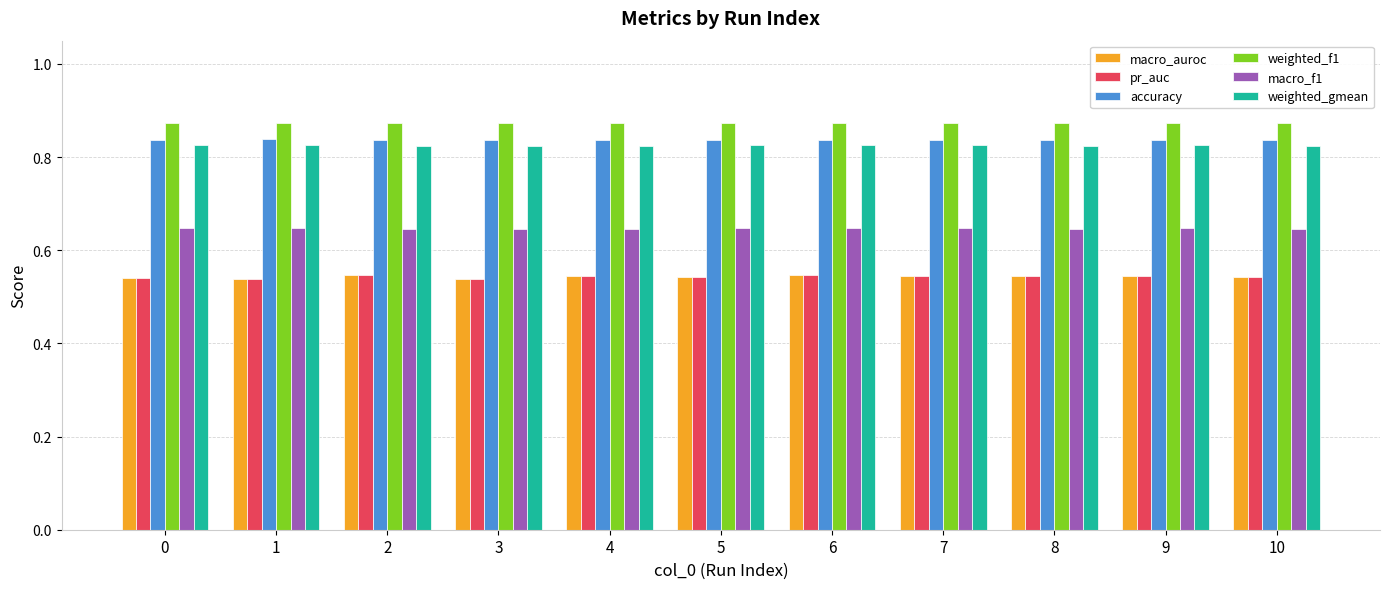

What are all the series names shown in the legend?

macro_auroc, pr_auc, accuracy, weighted_f1, macro_f1, weighted_gmean